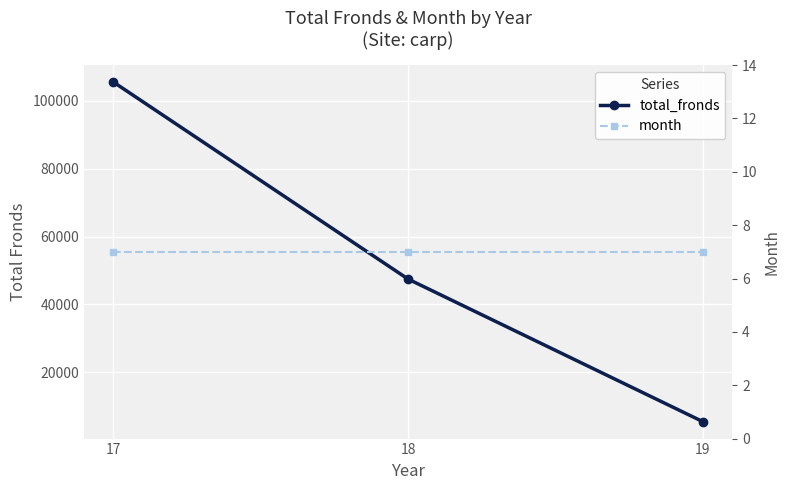

What are all the series names shown in the legend?

total_fronds, month